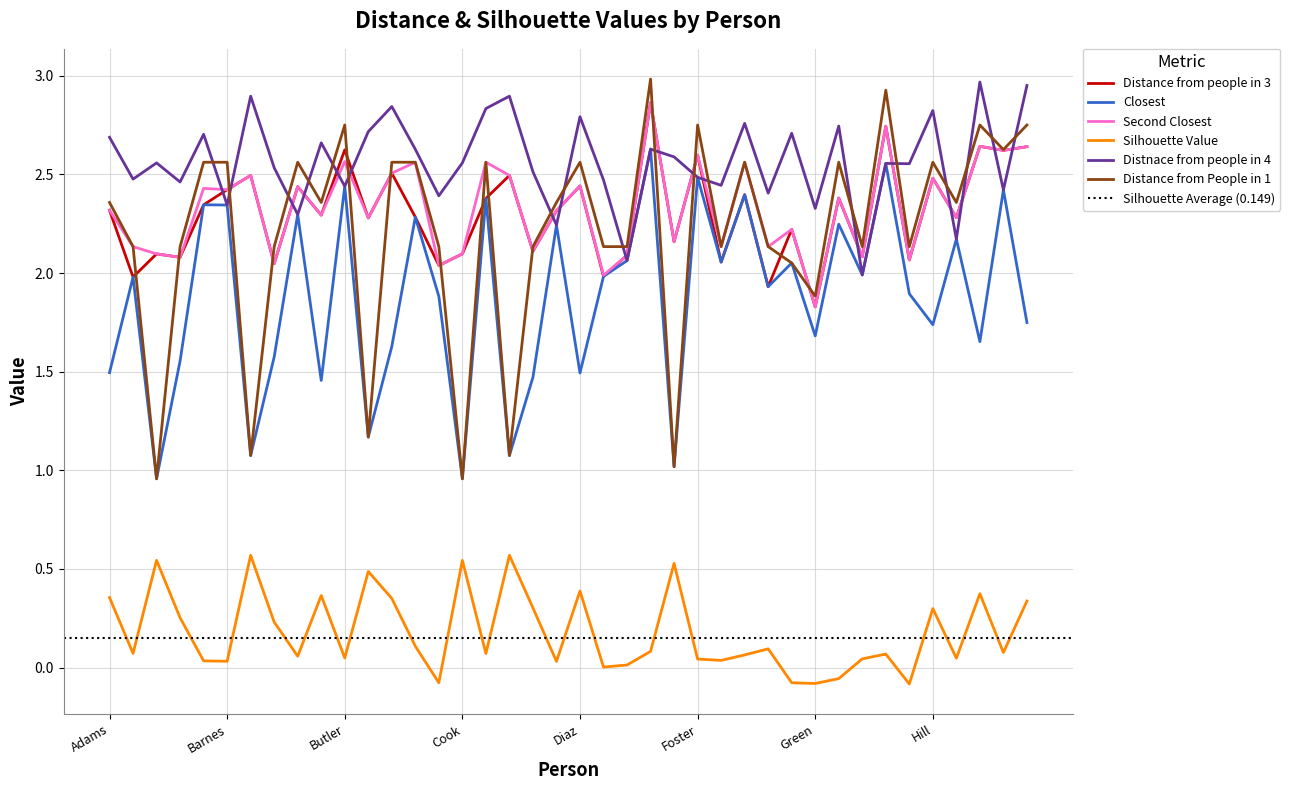

Rank the categories by Distance from people in 3 value from highest to lowest.

Fisher, Harris, Hughes, James, Butler, Jackson, Foster, Carter, Bell, Cox, Hill, Diaz, Brooks, Barnes, Gomez, Gutierrez, Cooper, Baker, Adams, Davis, Brown, Clark, Howard, Campbell, Gray, Flores, Cruz, Anderson, Cook, Evans, Hall, Bailey, Hernandez, Garcia, Bennett, Collins, Edwards, Allen, Gonzalez, Green